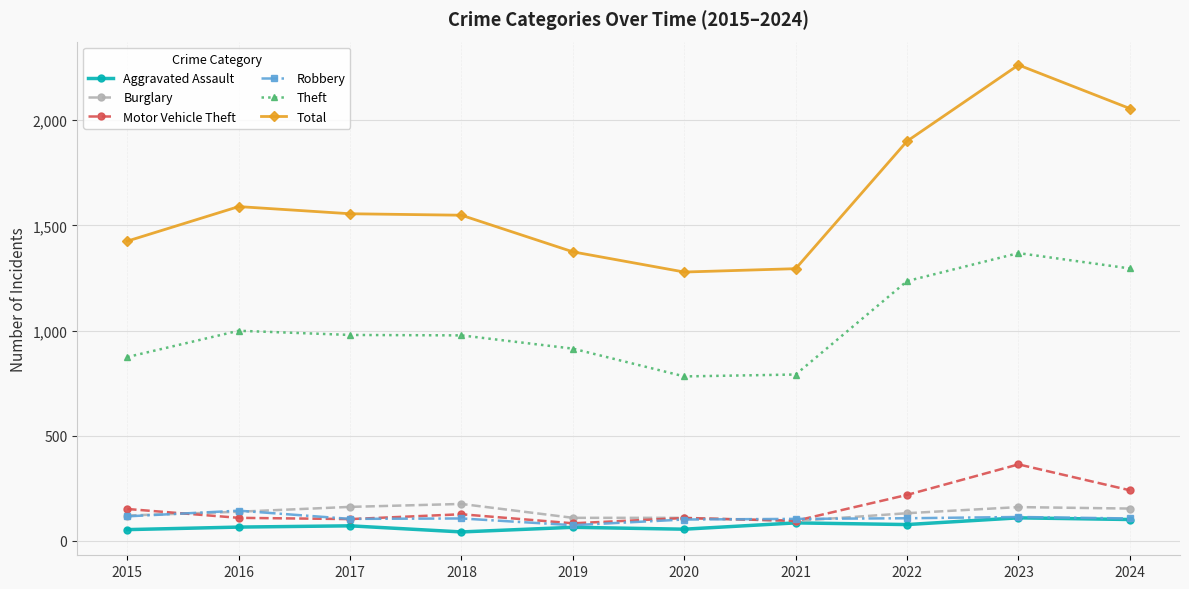

What is the minimum value for Motor Vehicle Theft?

84